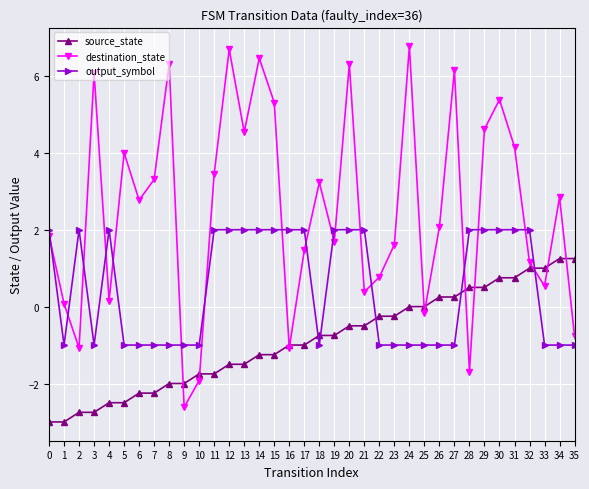

Where do destination_state and output_symbol first cross each other?

0 and 1